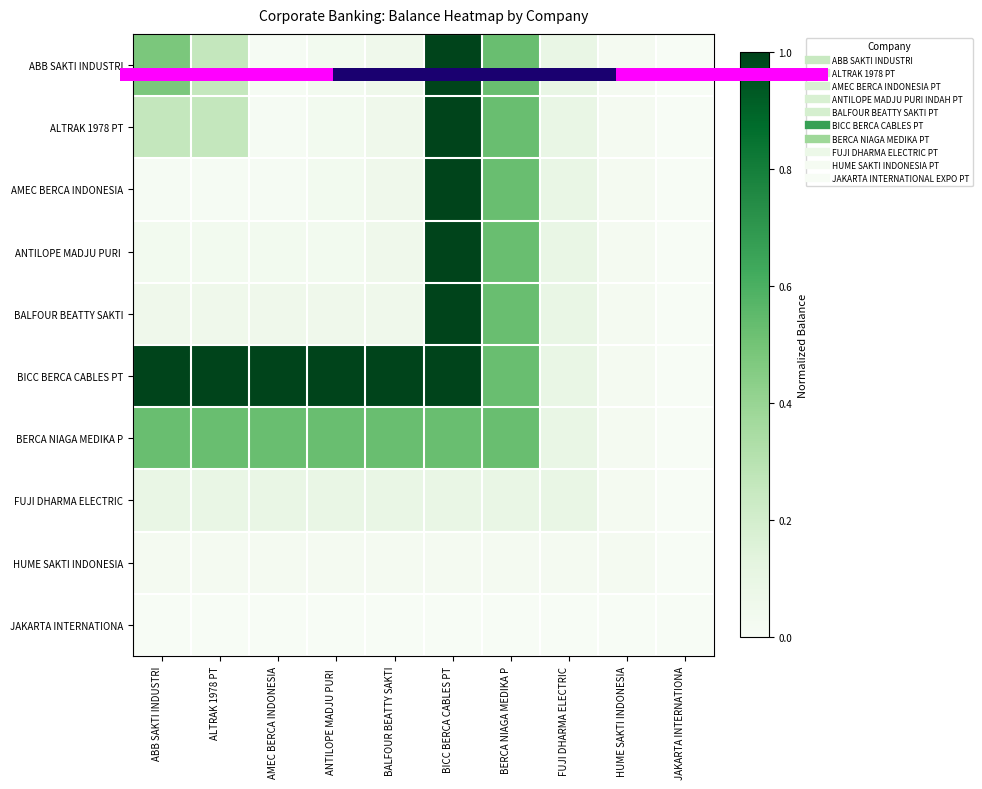

Count the number of data series in this chart.

10